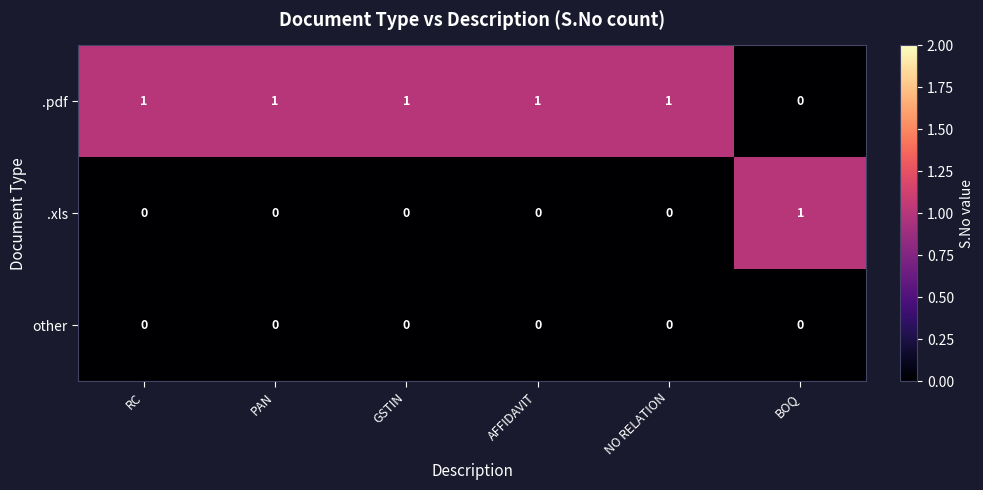

Is the value of .xls at PAN greater than the value of .pdf at RC?

No